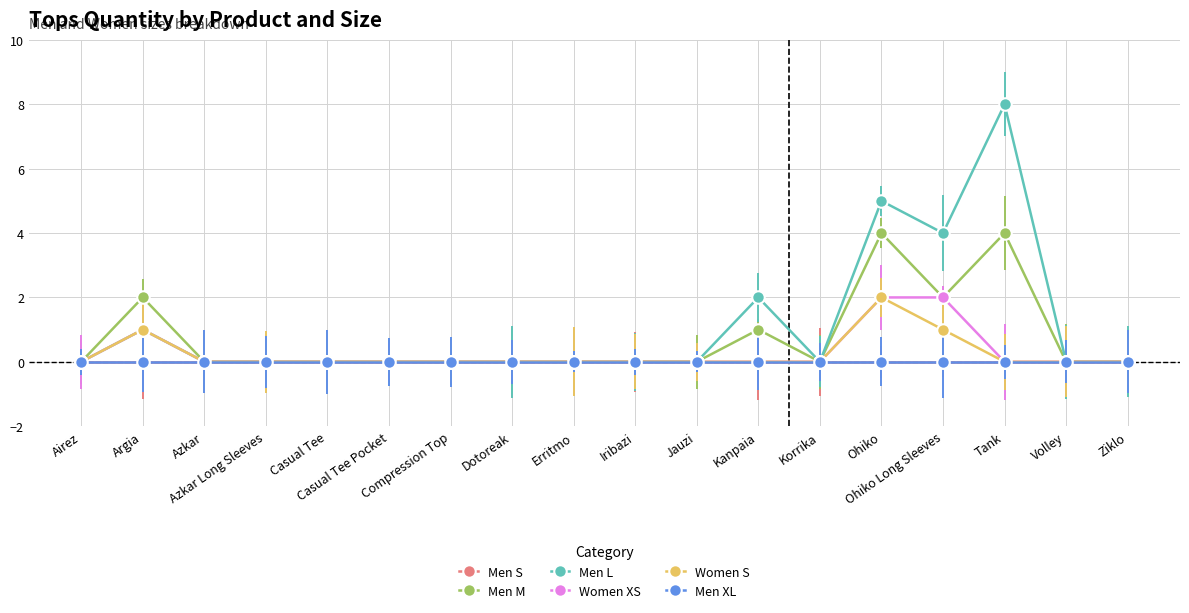

True or false: Women XS and Women S intersect in this chart.

False